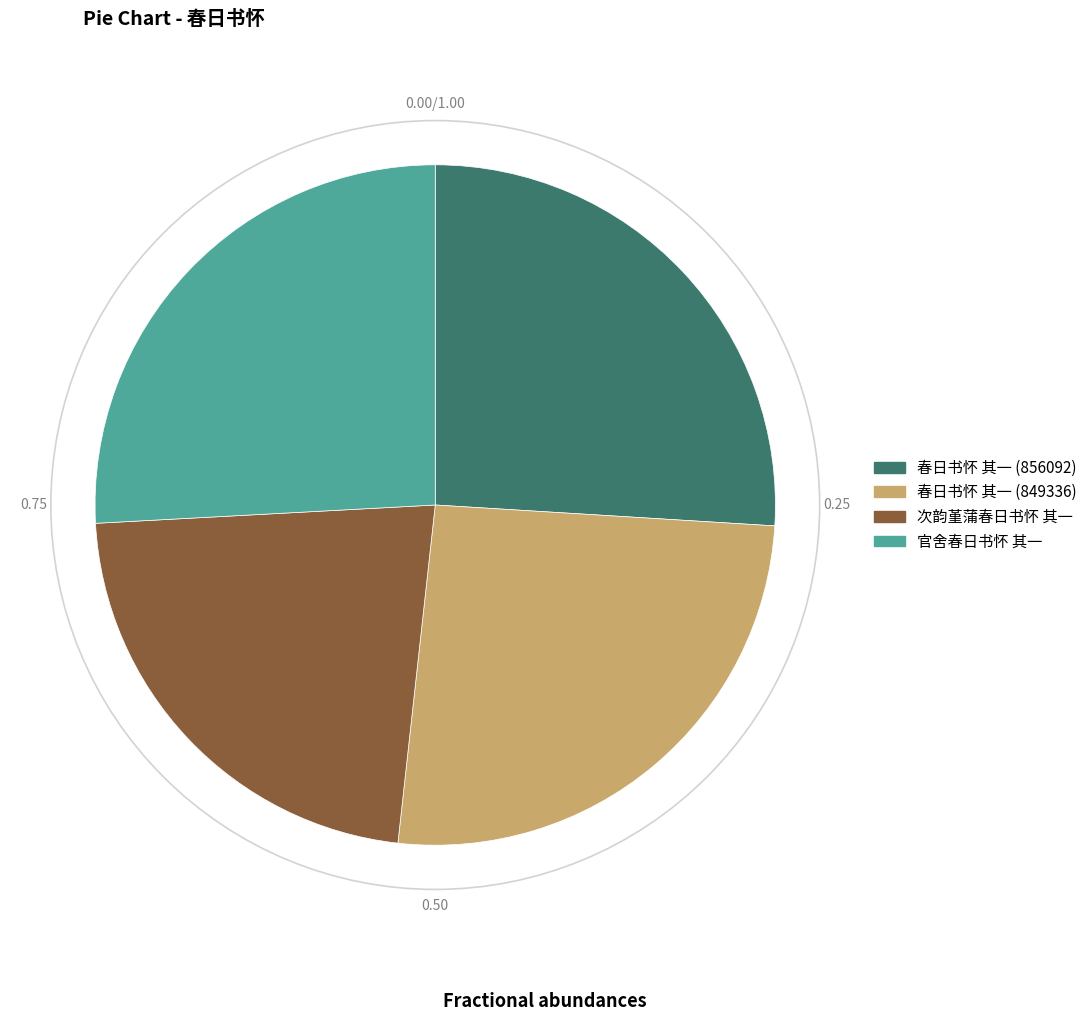

Which has a higher value, 春日书怀 其一 (856092) or 次韵堇蒲春日书怀 其一?

春日书怀 其一 (856092)